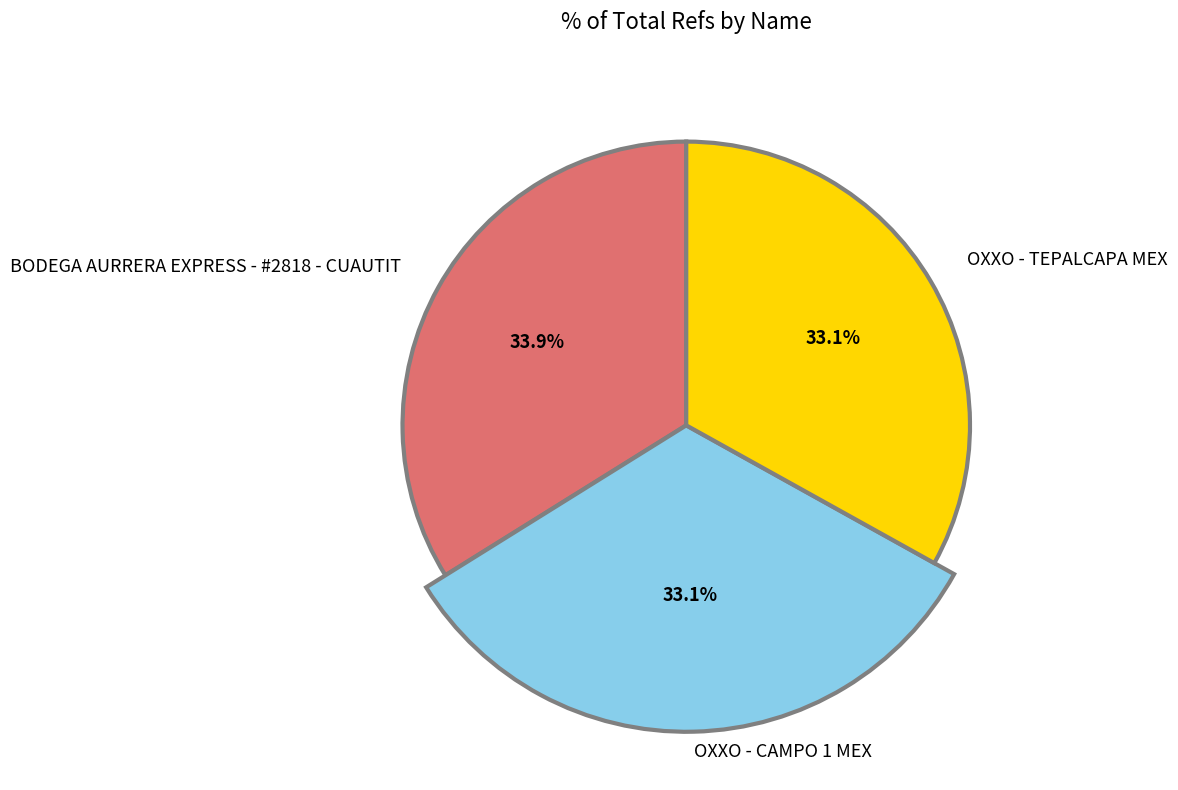

What percentage is the OXXO - CAMPO 1 MEX slice, to the nearest percent?

33%